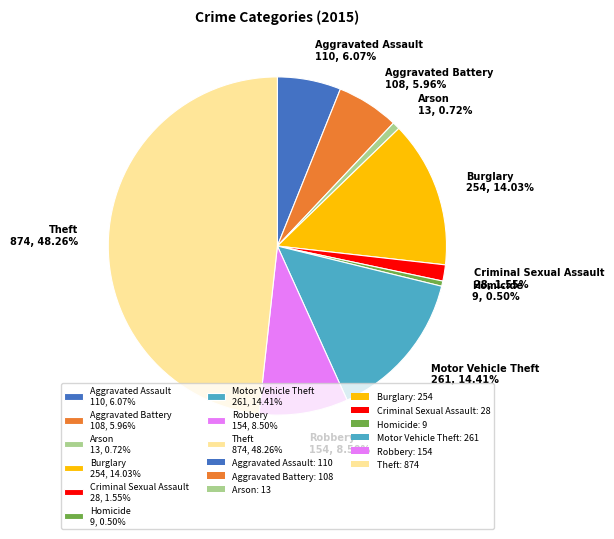

Does any single category account for the majority?

No